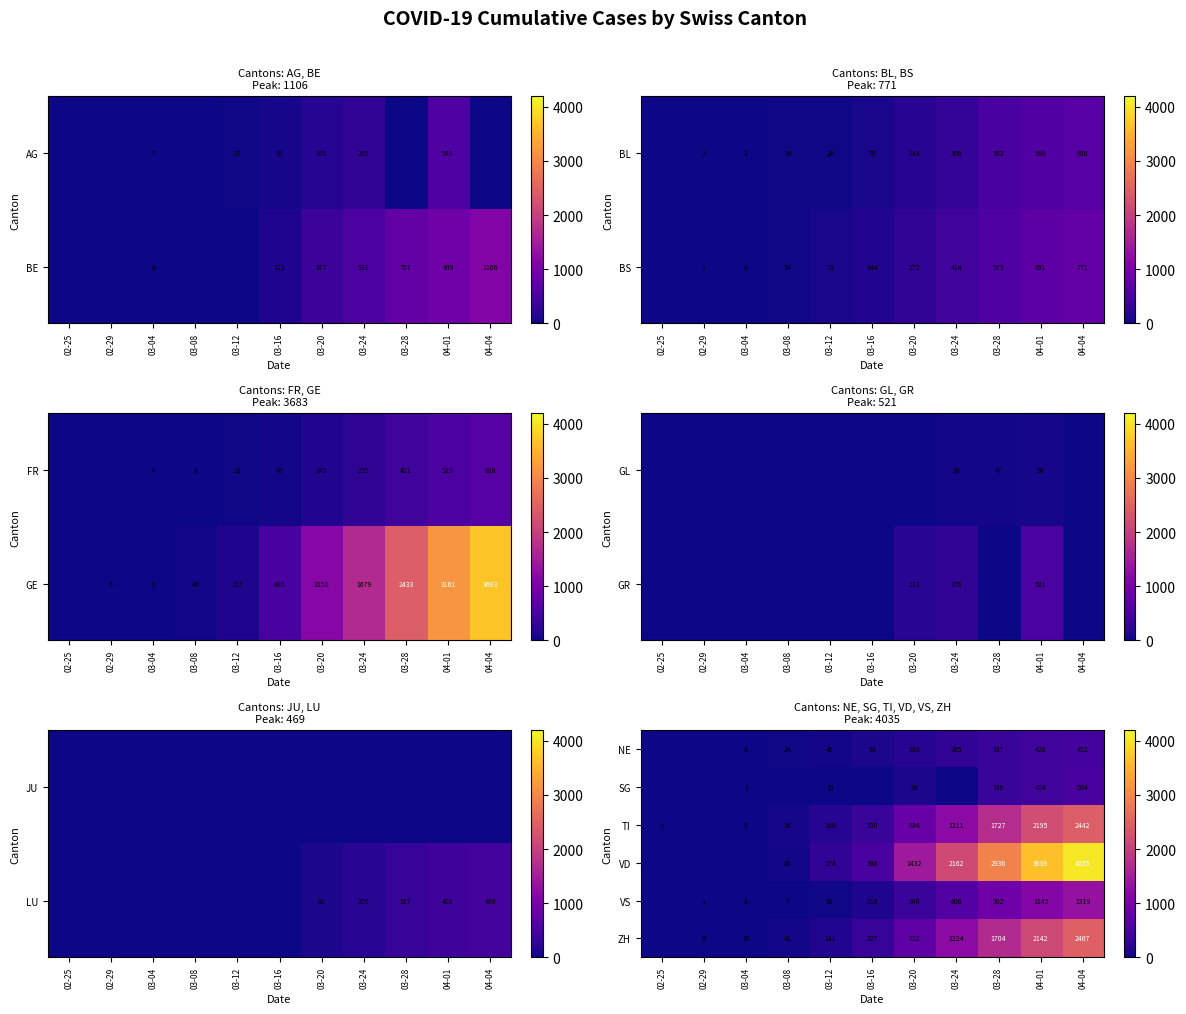

The value of ZH at 03-08 is 64. True or false?

False